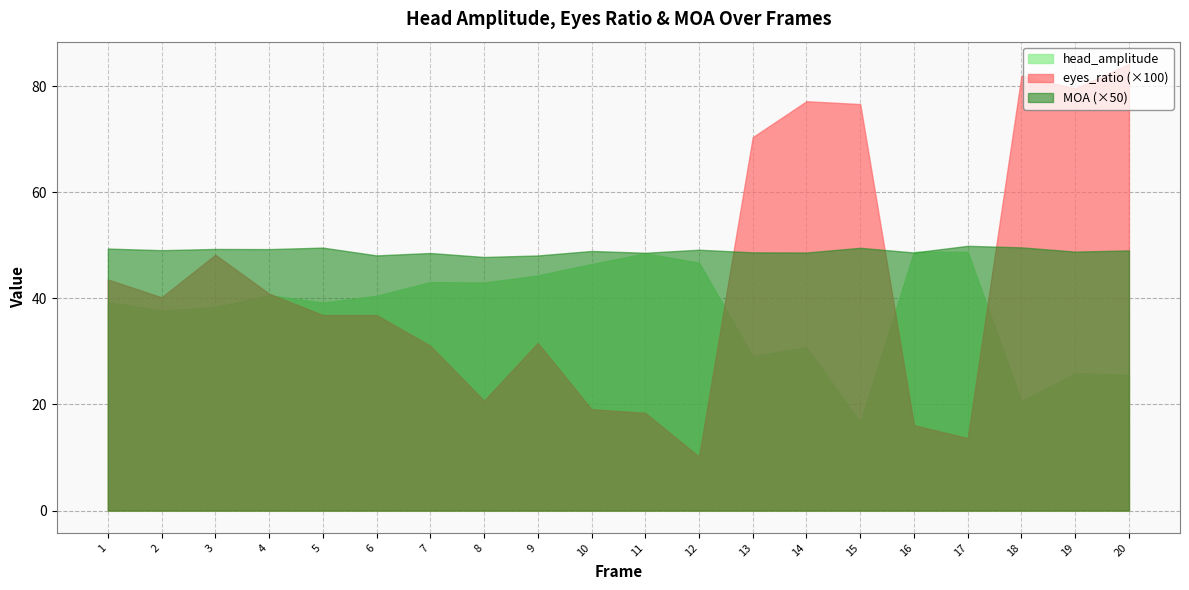

At how many categories does at least one series exceed 26?

20